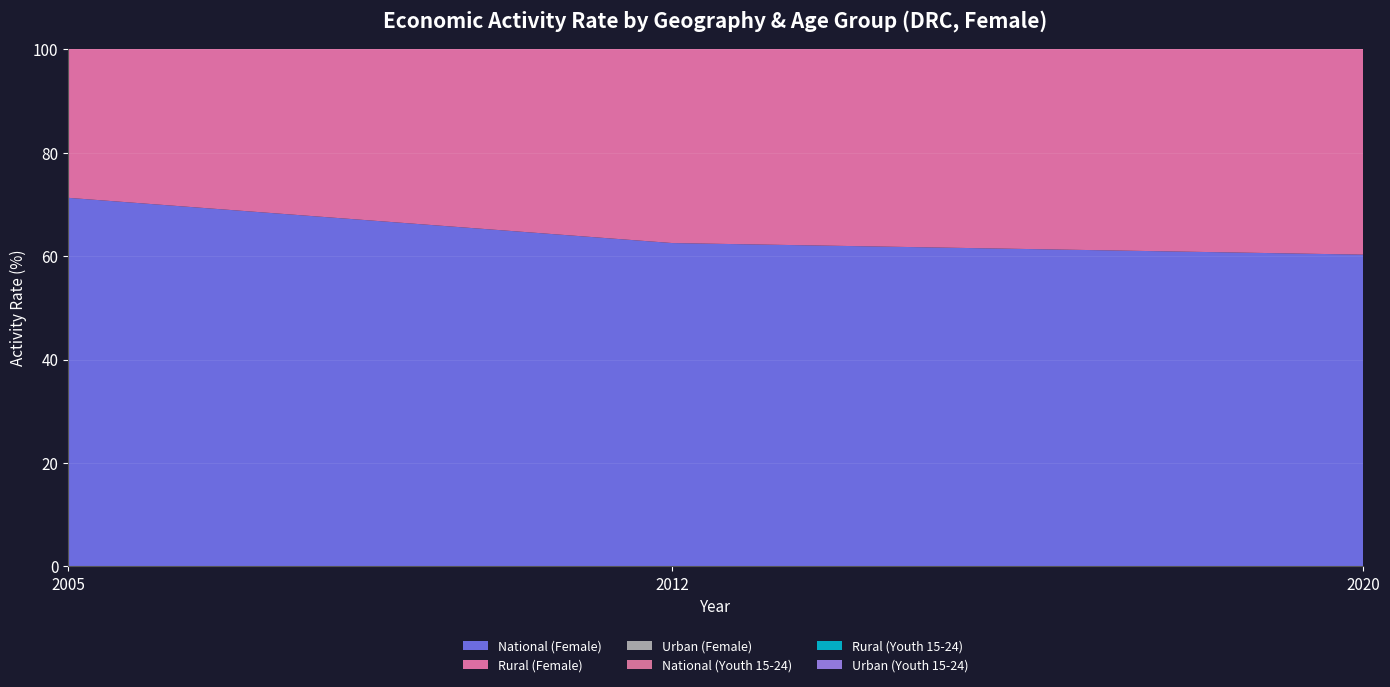

Reading right to left, extract all data points from this chart.

National (Female): 2020=60.3	2012=62.5	2005=71.3
Rural (Female): 2020=70.3	2012=75.3	2005=77.9
Urban (Female): 2020=39.9	2012=44.4	2005=45.7
National (Youth 15-24): 2020=44.5	2012=39.3	2005=50.5
Rural (Youth 15-24): 2020=57.2	2012=54.1	2005=58.6
Urban (Youth 15-24): 2020=19.1	2012=20.4	2005=23.5